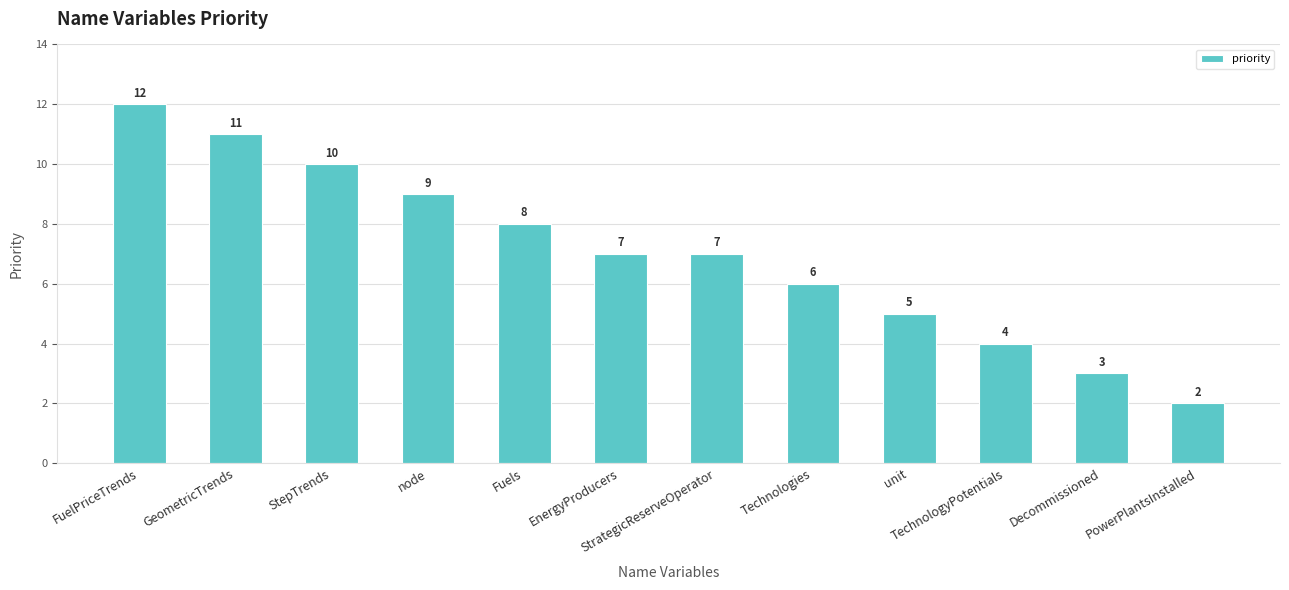

What is the sum of all values?

84